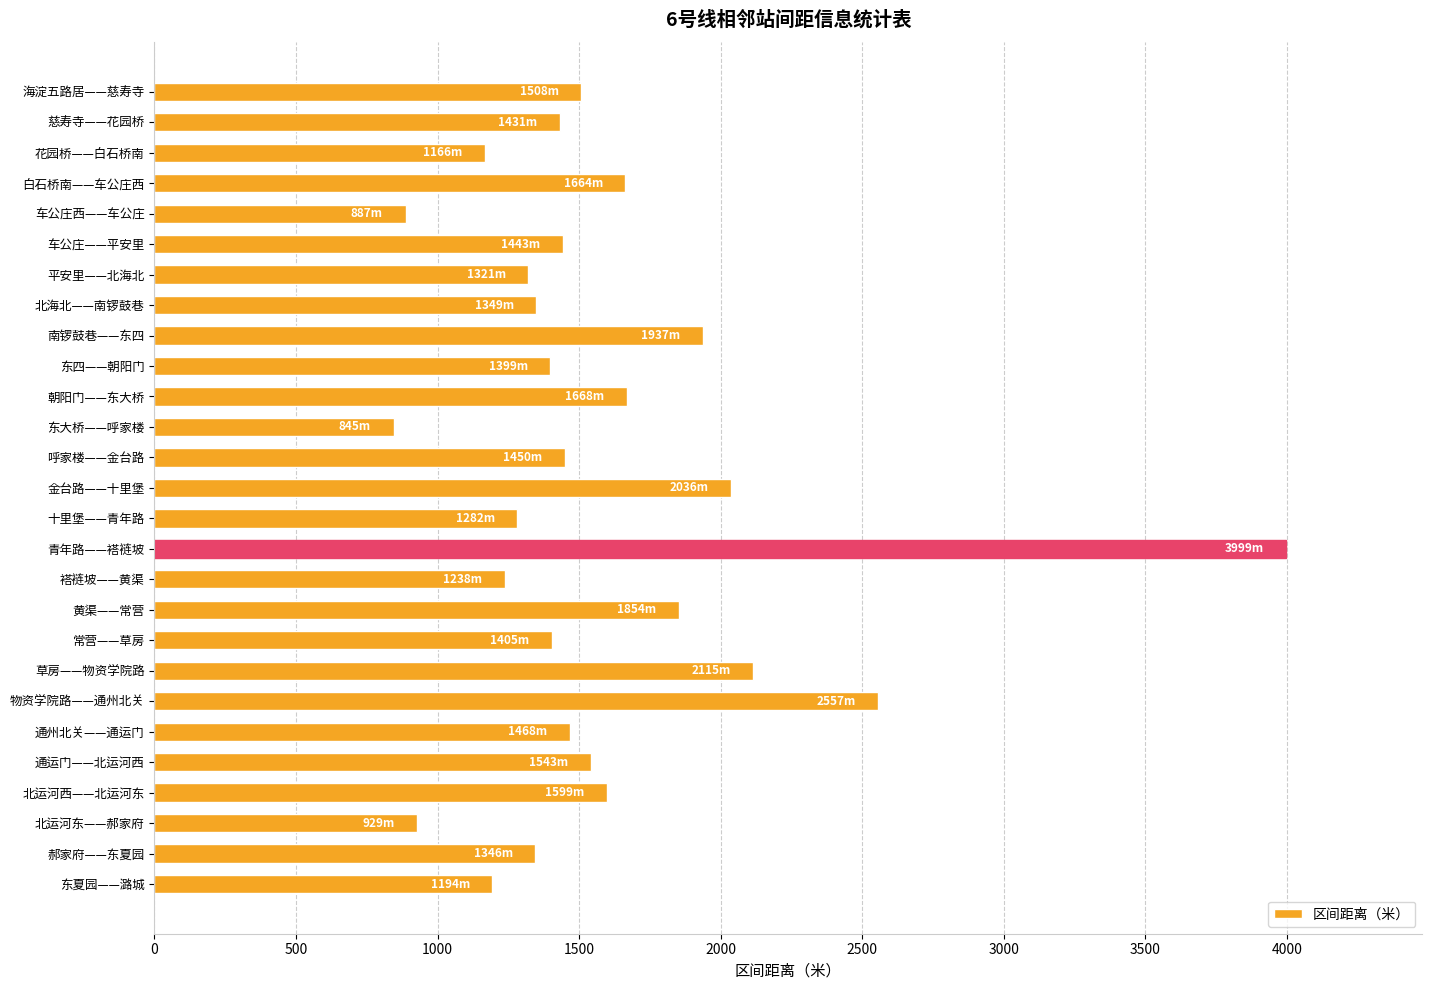

What is the ratio of the value at 常营——草房 to the value at 金台路——十里堡?

0.7